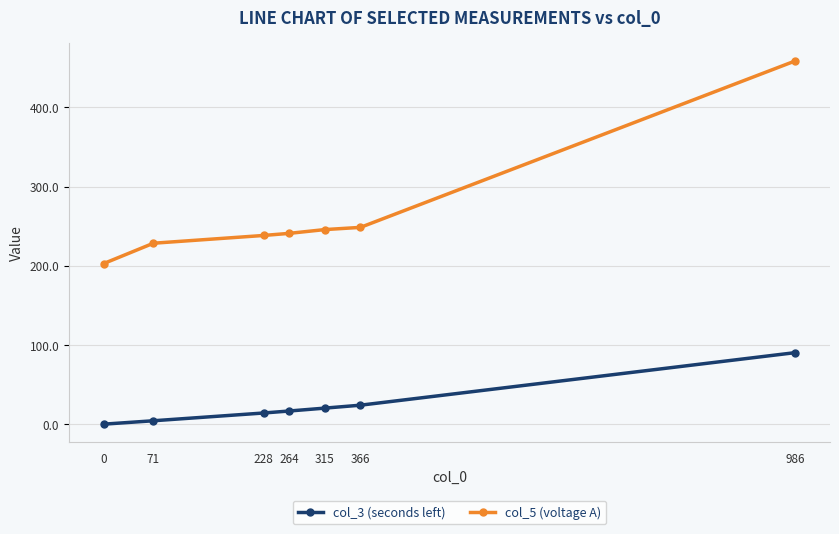

What is the sum of all col_5 (voltage A) values?

1862.7